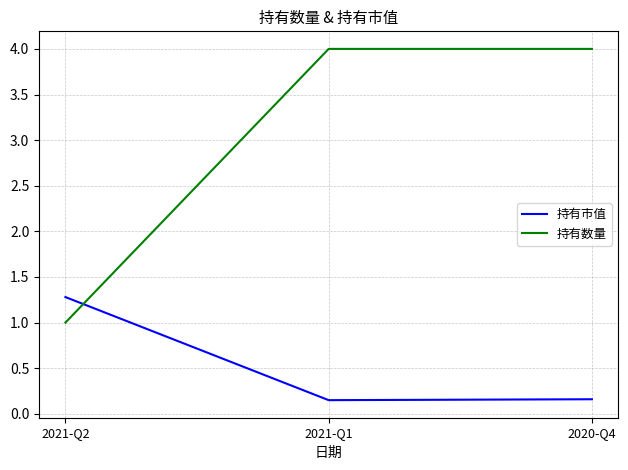

What is the spread (max minus min) of values at 2021-Q2?

0.3